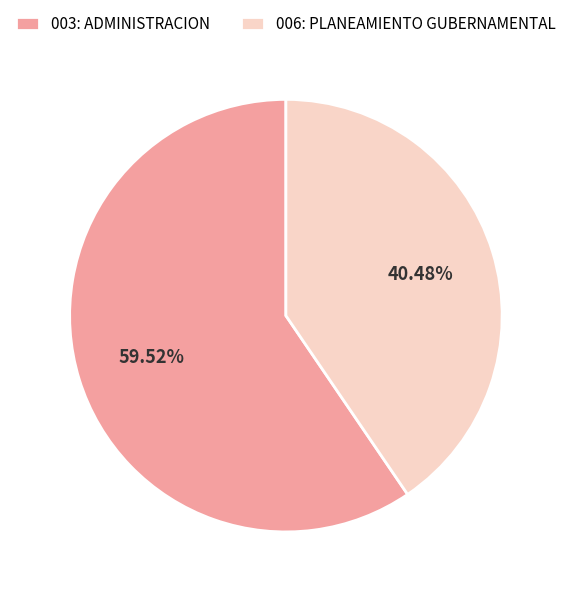

Approximately how many times larger is the value at 003: ADMINISTRACION compared to 006: PLANEAMIENTO GUBERNAMENTAL?

1.5